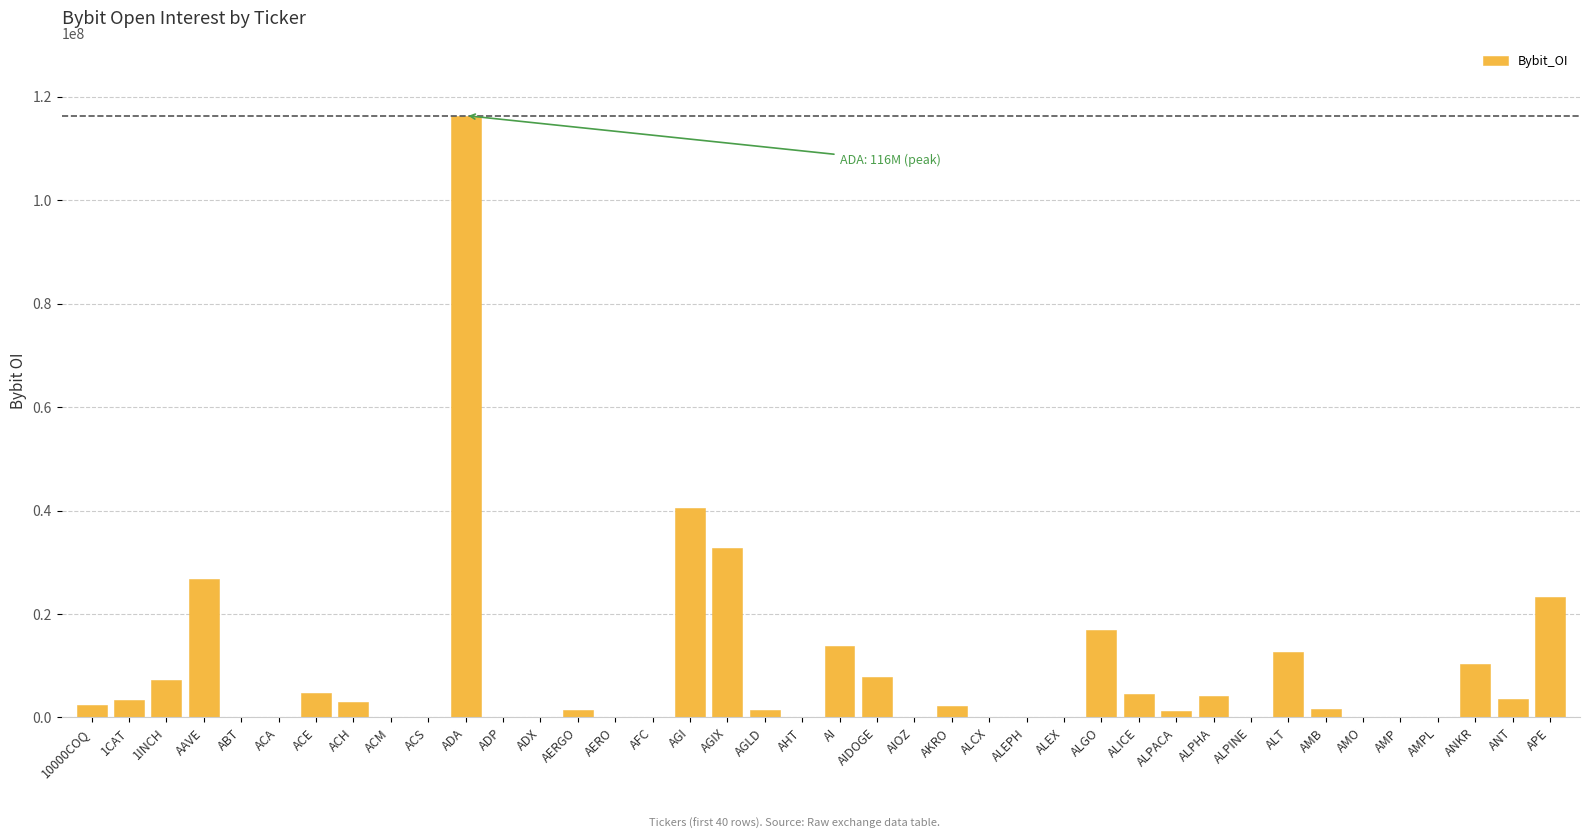

The chart shows a value of 0 at AFC. True or false?

True